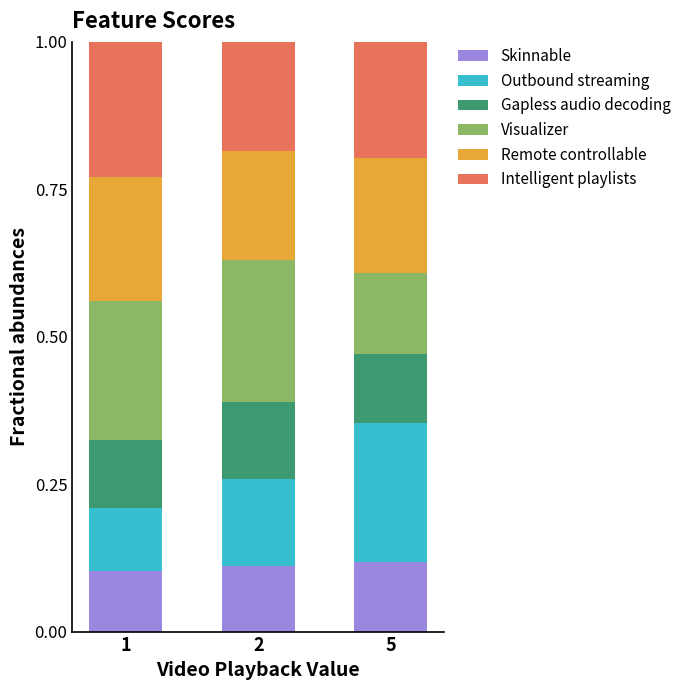

True or false: Skinnable has a value of 0.0 at 1.

False